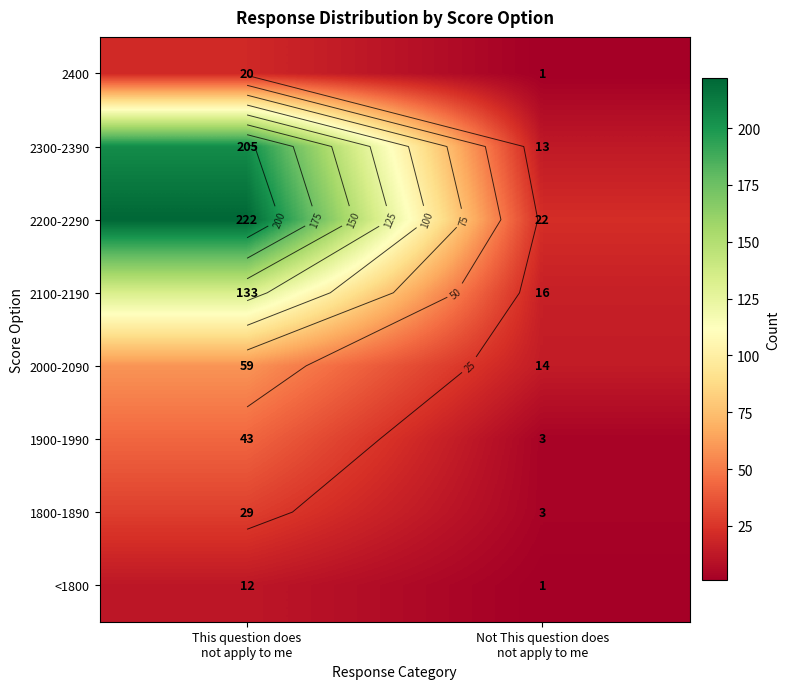

What is the sum of the 2000-2090 values at This question does not apply to me and Not This question does not apply to me?

73